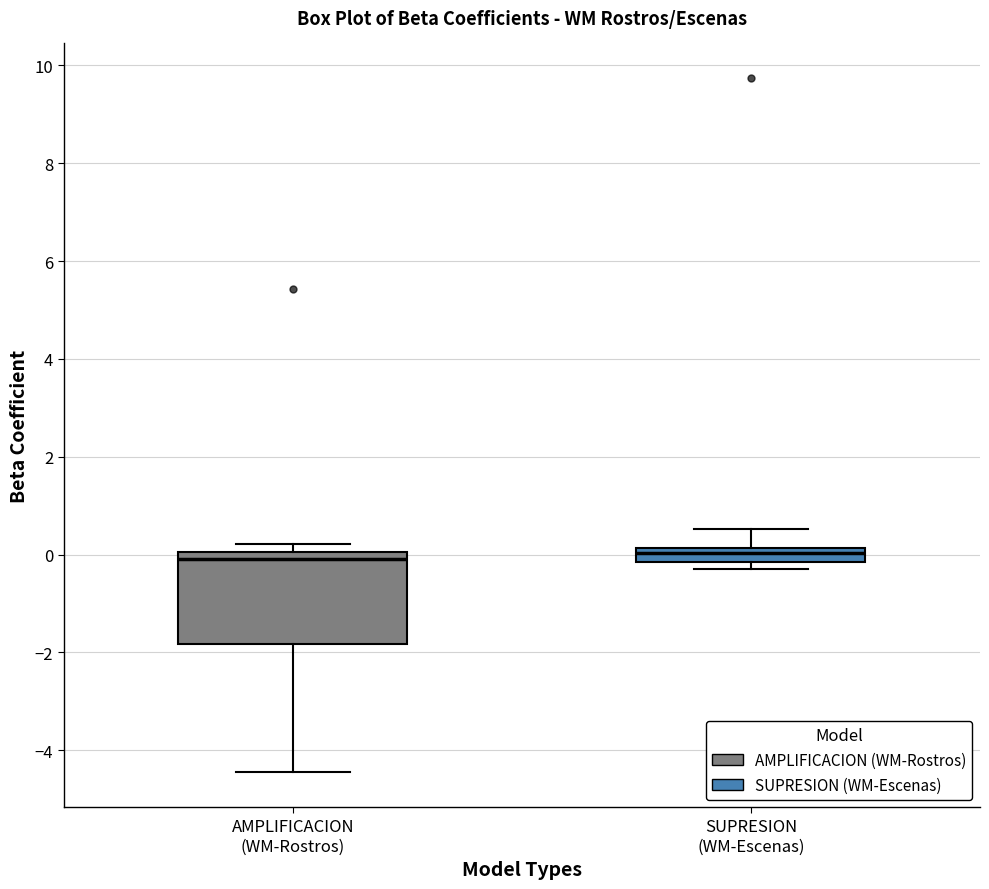

Which box is the tallest, from its lower edge to its upper edge?

AMPLIFICACION (WM-Rostros)